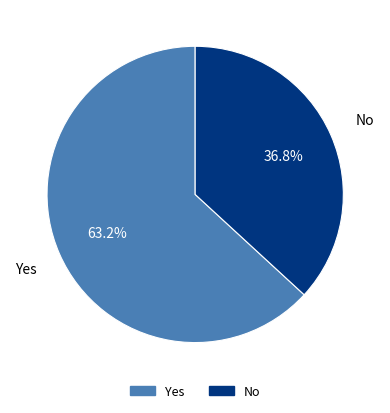

Does No represent more than half of the total?

No